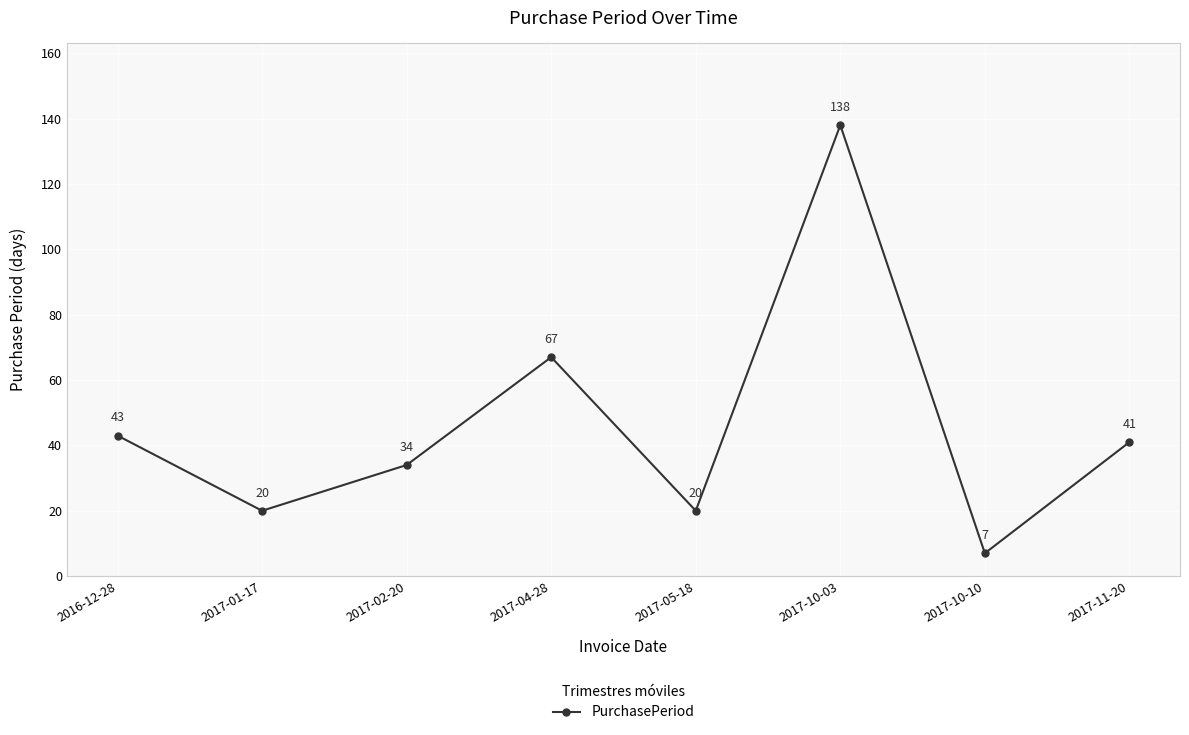

How many data points are less than 41?

4